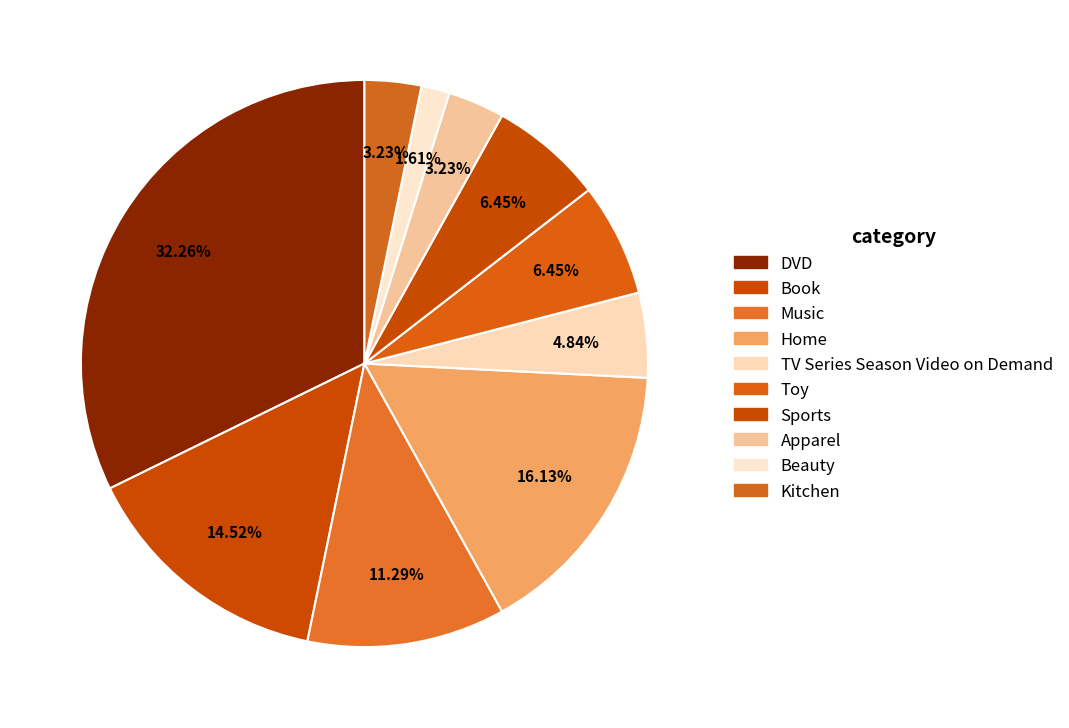

What is the change in value from Beauty to Kitchen?

+1